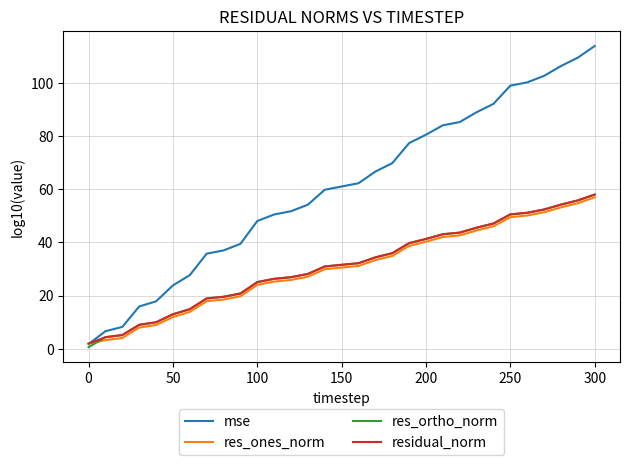

Which series has the widest spread of values?

mse